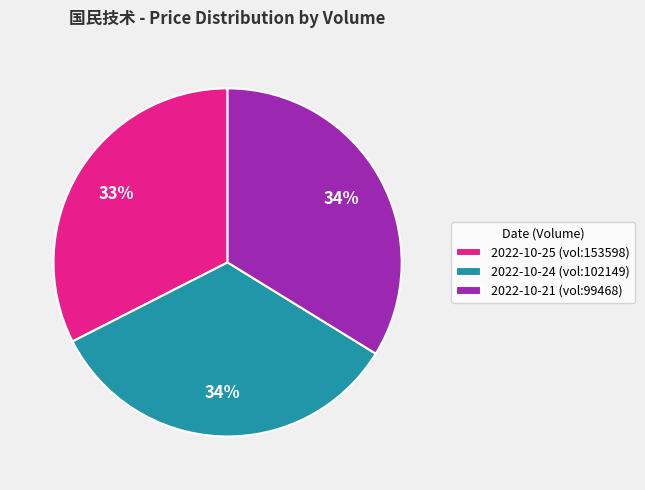

To the nearest percent, what is the difference between the 2022-10-21 (vol:99468) and 2022-10-25 (vol:153598) slice percentages?

1%